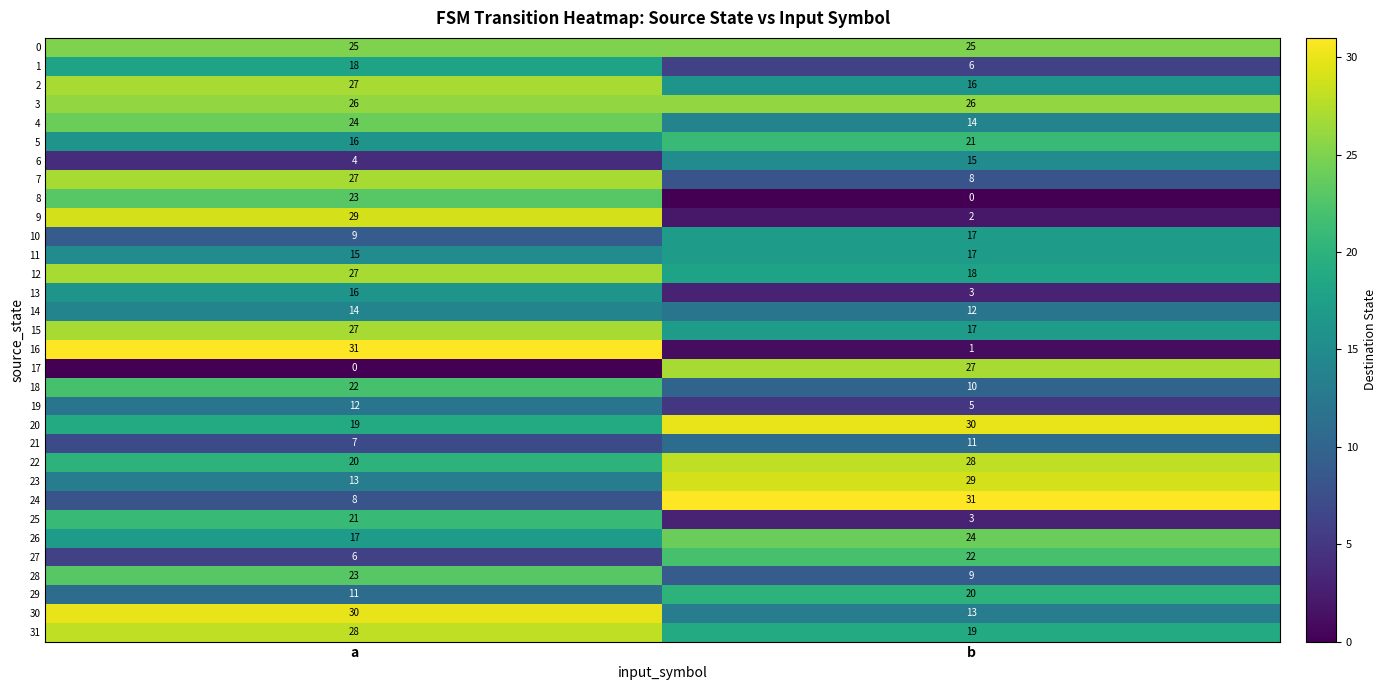

How many distinct data groups are displayed?

32